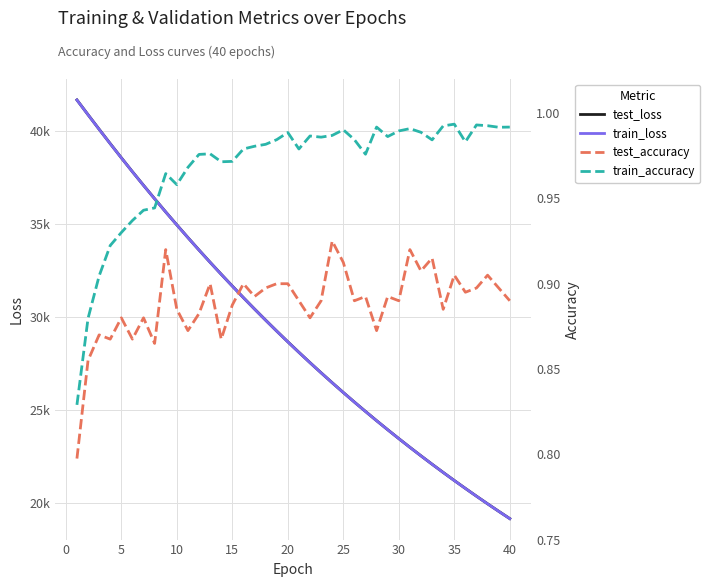

True or false: train_accuracy and test_accuracy intersect in this chart.

False